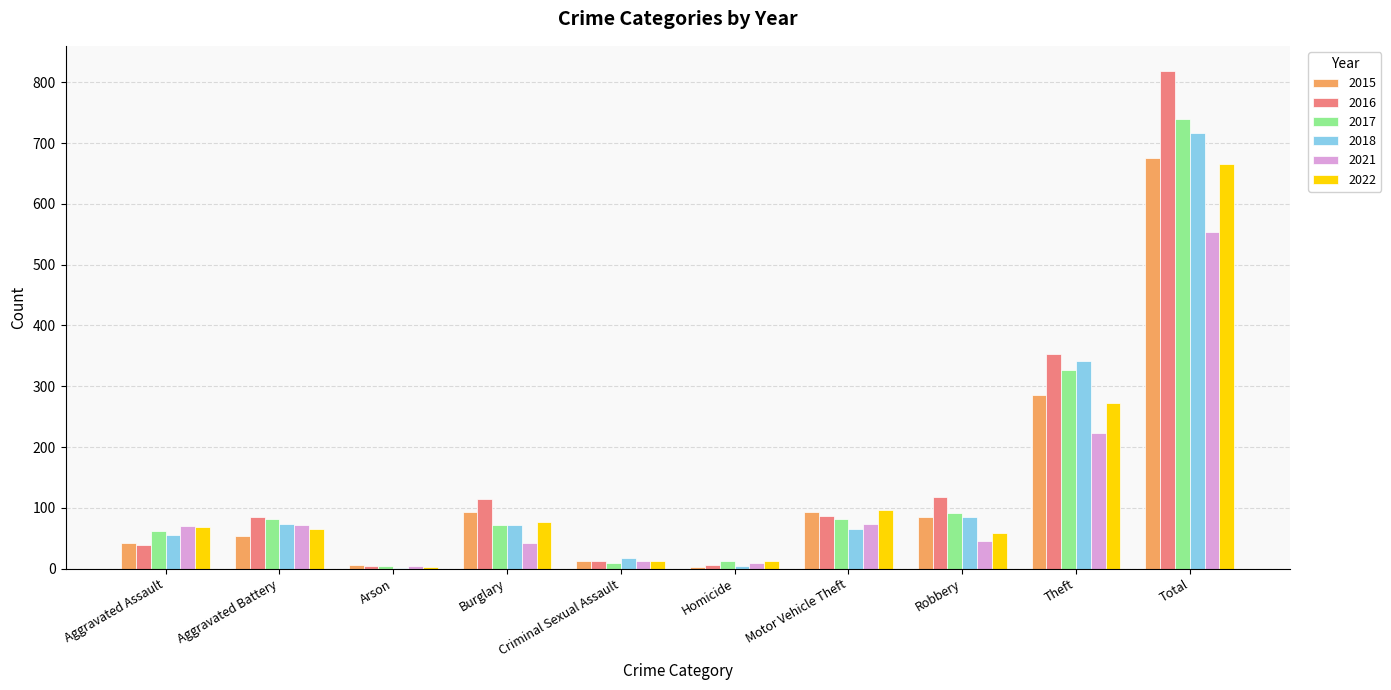

How many series are shown in this chart?

6